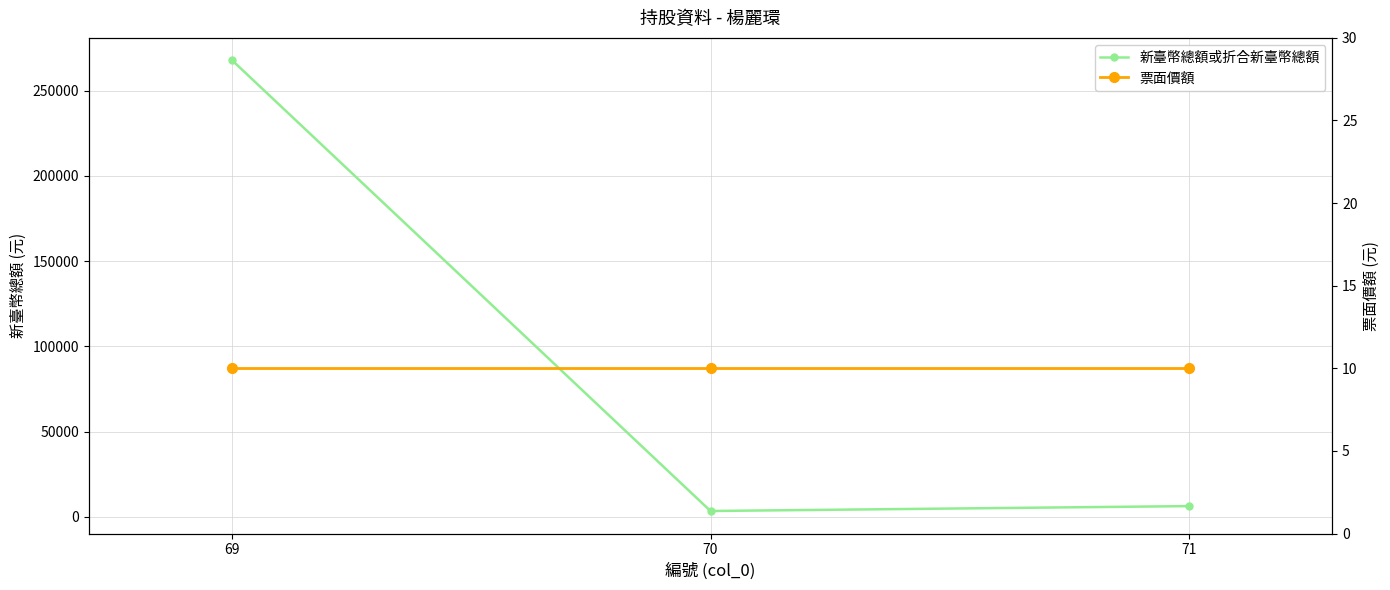

At which category is the sum across all series the highest?

69